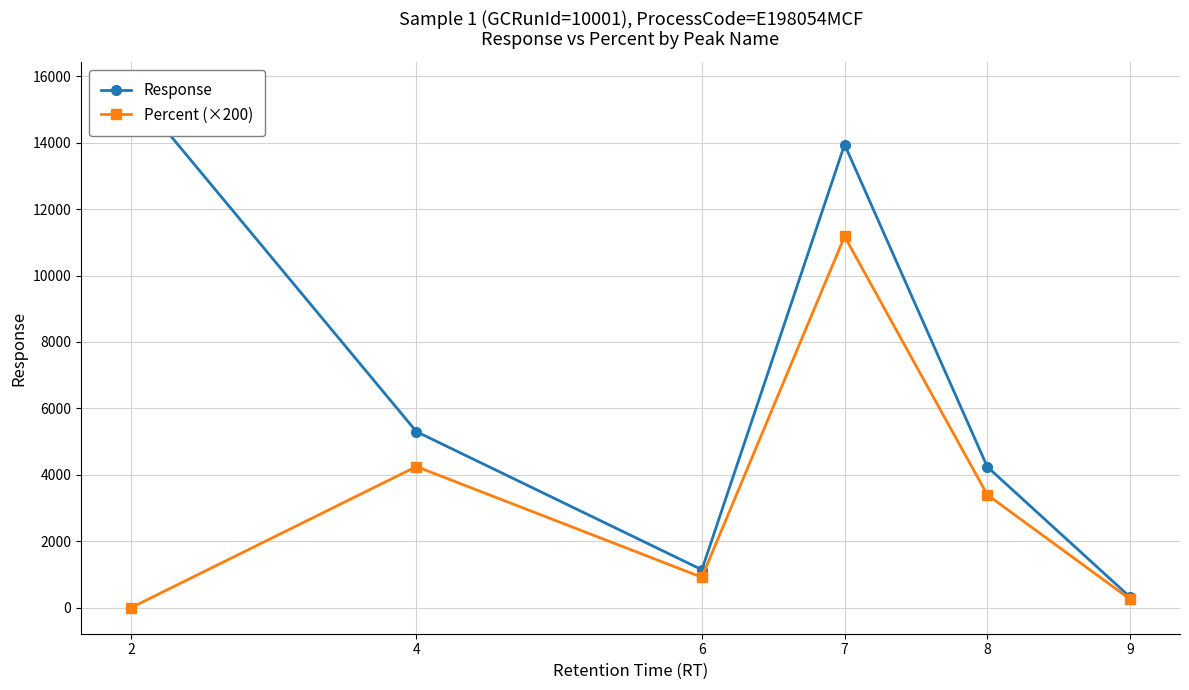

How many interior local valleys does the Percent (×200) series have?

1